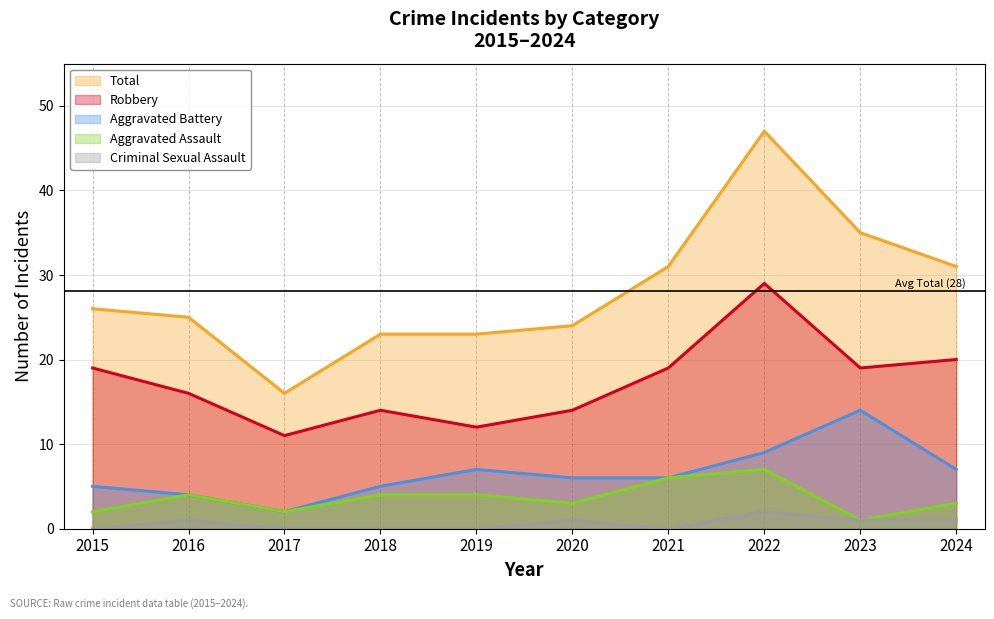

List the series in order of their peak value, lowest first.

Criminal Sexual Assault, Aggravated Assault, Aggravated Battery, Robbery, Total